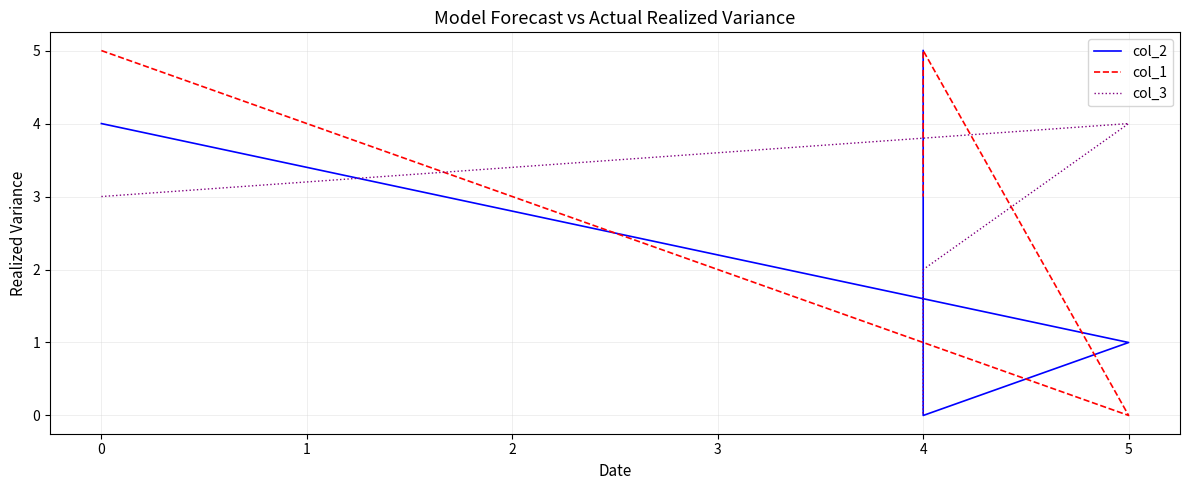

In col_3, how many points are higher than both neighbors (excluding endpoints)?

1